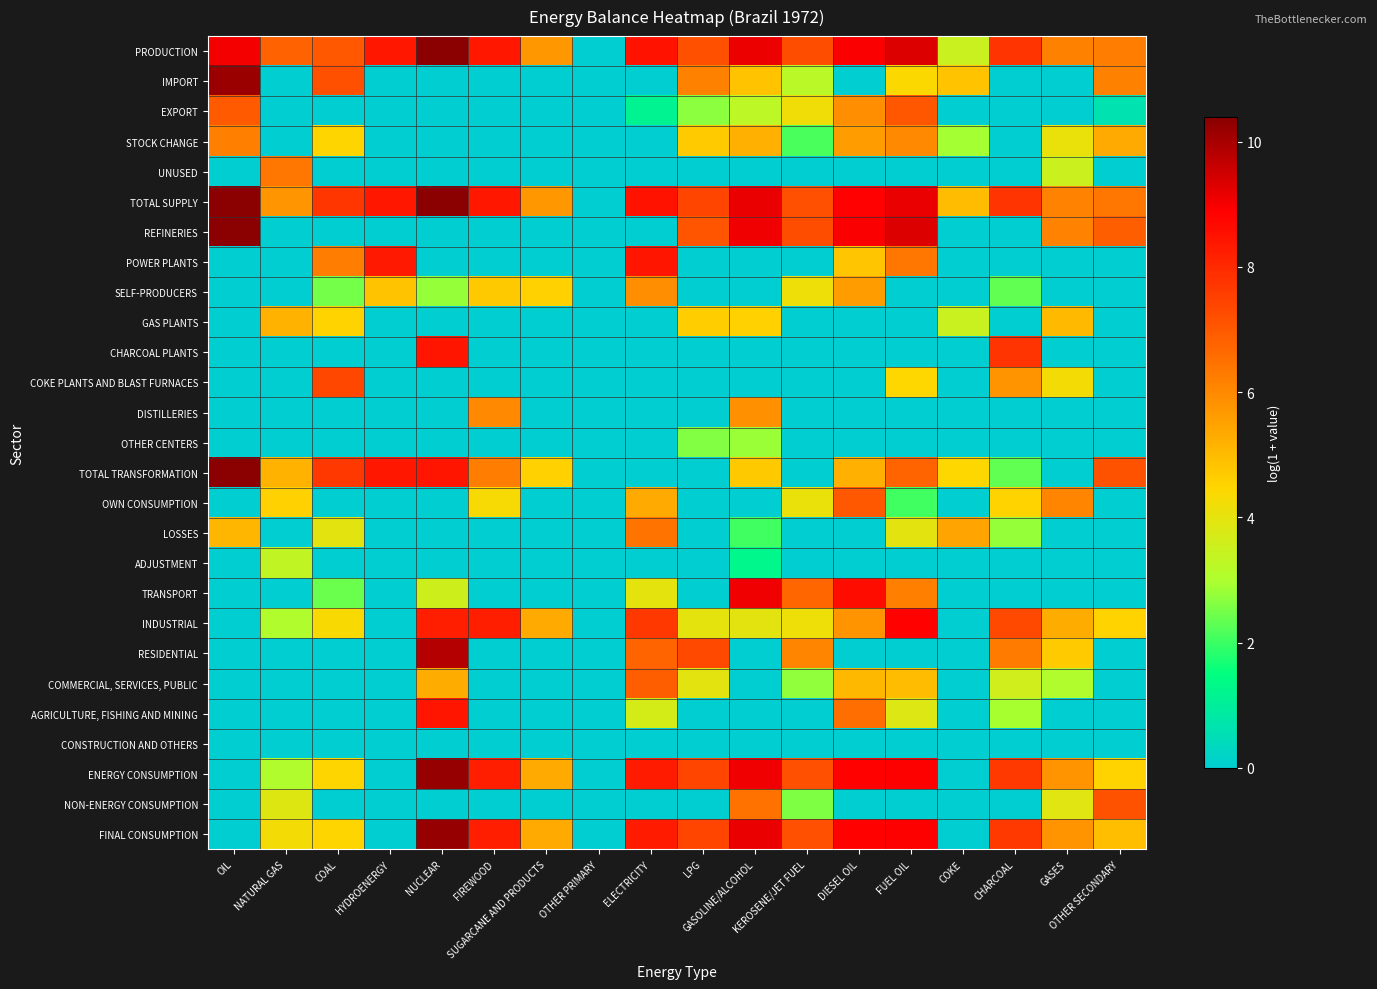

Reading left to right, extract all data points from this chart.

PRODUCTION: OIL=9.0	NATURAL GAS=6.8	COAL=7.0	HYDROENERGY=8.4	NUCLEAR=10.4	FIREWOOD=8.4	SUGARCANE AND PRODUCTS=5.7	OTHER PRIMARY=0.0	ELECTRICITY=8.5	LPG=7.2	GASOLINE/ALCOHOL=9.1	KEROSENE/JET FUEL=7.2	DIESEL OIL=8.9	FUEL OIL=9.3	COKE=3.5	CHARCOAL=7.8	GASES=6.2	OTHER SECONDARY=6.2
IMPORT: OIL=10.2	NATURAL GAS=0.0	COAL=7.2	HYDROENERGY=0.0	NUCLEAR=0.0	FIREWOOD=0.0	SUGARCANE AND PRODUCTS=0.0	OTHER PRIMARY=0.0	ELECTRICITY=0.0	LPG=6.1	GASOLINE/ALCOHOL=4.8	KEROSENE/JET FUEL=3.2	DIESEL OIL=0.0	FUEL OIL=4.4	COKE=4.9	CHARCOAL=0.0	GASES=0.0	OTHER SECONDARY=6.2
EXPORT: OIL=7.0	NATURAL GAS=0.0	COAL=0.0	HYDROENERGY=0.0	NUCLEAR=0.0	FIREWOOD=0.0	SUGARCANE AND PRODUCTS=0.0	OTHER PRIMARY=0.0	ELECTRICITY=1.1	LPG=2.7	GASOLINE/ALCOHOL=3.3	KEROSENE/JET FUEL=4.2	DIESEL OIL=5.9	FUEL OIL=7.0	COKE=0.0	CHARCOAL=0.0	GASES=0.0	OTHER SECONDARY=0.6
STOCK CHANGE: OIL=6.2	NATURAL GAS=0.0	COAL=4.5	HYDROENERGY=0.0	NUCLEAR=0.0	FIREWOOD=0.0	SUGARCANE AND PRODUCTS=0.0	OTHER PRIMARY=0.0	ELECTRICITY=0.0	LPG=4.7	GASOLINE/ALCOHOL=5.2	KEROSENE/JET FUEL=2.1	DIESEL OIL=5.6	FUEL OIL=6.0	COKE=2.9	CHARCOAL=0.0	GASES=4.1	OTHER SECONDARY=5.3
UNUSED: OIL=0.0	NATURAL GAS=6.4	COAL=0.0	HYDROENERGY=0.0	NUCLEAR=0.0	FIREWOOD=0.0	SUGARCANE AND PRODUCTS=0.0	OTHER PRIMARY=0.0	ELECTRICITY=0.0	LPG=0.0	GASOLINE/ALCOHOL=0.0	KEROSENE/JET FUEL=0.0	DIESEL OIL=0.0	FUEL OIL=0.0	COKE=0.0	CHARCOAL=0.0	GASES=3.5	OTHER SECONDARY=0.0
TOTAL SUPPLY: OIL=10.4	NATURAL GAS=5.7	COAL=7.7	HYDROENERGY=8.4	NUCLEAR=10.4	FIREWOOD=8.4	SUGARCANE AND PRODUCTS=5.7	OTHER PRIMARY=0.0	ELECTRICITY=8.5	LPG=7.4	GASOLINE/ALCOHOL=9.2	KEROSENE/JET FUEL=7.2	DIESEL OIL=8.9	FUEL OIL=9.1	COKE=5.0	CHARCOAL=7.8	GASES=6.1	OTHER SECONDARY=6.3
REFINERIES: OIL=10.4	NATURAL GAS=0.0	COAL=0.0	HYDROENERGY=0.0	NUCLEAR=0.0	FIREWOOD=0.0	SUGARCANE AND PRODUCTS=0.0	OTHER PRIMARY=0.0	ELECTRICITY=0.0	LPG=7.1	GASOLINE/ALCOHOL=9.1	KEROSENE/JET FUEL=7.2	DIESEL OIL=8.9	FUEL OIL=9.3	COKE=0.0	CHARCOAL=0.0	GASES=6.1	OTHER SECONDARY=6.9
POWER PLANTS: OIL=0.0	NATURAL GAS=0.0	COAL=6.2	HYDROENERGY=8.4	NUCLEAR=0.0	FIREWOOD=0.0	SUGARCANE AND PRODUCTS=0.0	OTHER PRIMARY=0.0	ELECTRICITY=8.4	LPG=0.0	GASOLINE/ALCOHOL=0.0	KEROSENE/JET FUEL=0.0	DIESEL OIL=4.8	FUEL OIL=6.4	COKE=0.0	CHARCOAL=0.0	GASES=0.0	OTHER SECONDARY=0.0
SELF-PRODUCERS: OIL=0.0	NATURAL GAS=0.0	COAL=2.5	HYDROENERGY=4.8	NUCLEAR=2.8	FIREWOOD=4.7	SUGARCANE AND PRODUCTS=4.6	OTHER PRIMARY=0.0	ELECTRICITY=5.9	LPG=0.0	GASOLINE/ALCOHOL=0.0	KEROSENE/JET FUEL=4.2	DIESEL OIL=5.6	FUEL OIL=0.0	COKE=0.0	CHARCOAL=2.3	GASES=0.0	OTHER SECONDARY=0.0
GAS PLANTS: OIL=0.0	NATURAL GAS=5.2	COAL=4.5	HYDROENERGY=0.0	NUCLEAR=0.0	FIREWOOD=0.0	SUGARCANE AND PRODUCTS=0.0	OTHER PRIMARY=0.0	ELECTRICITY=0.0	LPG=4.6	GASOLINE/ALCOHOL=4.6	KEROSENE/JET FUEL=0.0	DIESEL OIL=0.0	FUEL OIL=0.0	COKE=3.5	CHARCOAL=0.0	GASES=5.0	OTHER SECONDARY=0.0
CHARCOAL PLANTS: OIL=0.0	NATURAL GAS=0.0	COAL=0.0	HYDROENERGY=0.0	NUCLEAR=8.4	FIREWOOD=0.0	SUGARCANE AND PRODUCTS=0.0	OTHER PRIMARY=0.0	ELECTRICITY=0.0	LPG=0.0	GASOLINE/ALCOHOL=0.0	KEROSENE/JET FUEL=0.0	DIESEL OIL=0.0	FUEL OIL=0.0	COKE=0.0	CHARCOAL=7.8	GASES=0.0	OTHER SECONDARY=0.0
COKE PLANTS AND BLAST FURNACES: OIL=0.0	NATURAL GAS=0.0	COAL=7.4	HYDROENERGY=0.0	NUCLEAR=0.0	FIREWOOD=0.0	SUGARCANE AND PRODUCTS=0.0	OTHER PRIMARY=0.0	ELECTRICITY=0.0	LPG=0.0	GASOLINE/ALCOHOL=0.0	KEROSENE/JET FUEL=0.0	DIESEL OIL=0.0	FUEL OIL=4.4	COKE=0.0	CHARCOAL=5.8	GASES=4.2	OTHER SECONDARY=0.0
DISTILLERIES: OIL=0.0	NATURAL GAS=0.0	COAL=0.0	HYDROENERGY=0.0	NUCLEAR=0.0	FIREWOOD=6.0	SUGARCANE AND PRODUCTS=0.0	OTHER PRIMARY=0.0	ELECTRICITY=0.0	LPG=0.0	GASOLINE/ALCOHOL=5.8	KEROSENE/JET FUEL=0.0	DIESEL OIL=0.0	FUEL OIL=0.0	COKE=0.0	CHARCOAL=0.0	GASES=0.0	OTHER SECONDARY=0.0
OTHER CENTERS: OIL=0.0	NATURAL GAS=0.0	COAL=0.0	HYDROENERGY=0.0	NUCLEAR=0.0	FIREWOOD=0.0	SUGARCANE AND PRODUCTS=0.0	OTHER PRIMARY=0.0	ELECTRICITY=0.0	LPG=2.6	GASOLINE/ALCOHOL=2.8	KEROSENE/JET FUEL=0.0	DIESEL OIL=0.0	FUEL OIL=0.0	COKE=0.0	CHARCOAL=0.0	GASES=0.0	OTHER SECONDARY=0.0
TOTAL TRANSFORMATION: OIL=10.4	NATURAL GAS=5.2	COAL=7.7	HYDROENERGY=8.4	NUCLEAR=8.4	FIREWOOD=6.2	SUGARCANE AND PRODUCTS=4.6	OTHER PRIMARY=0.0	ELECTRICITY=0.0	LPG=0.0	GASOLINE/ALCOHOL=4.7	KEROSENE/JET FUEL=0.0	DIESEL OIL=5.2	FUEL OIL=6.8	COKE=4.4	CHARCOAL=2.3	GASES=0.0	OTHER SECONDARY=7.1
OWN CONSUMPTION: OIL=0.0	NATURAL GAS=4.5	COAL=0.0	HYDROENERGY=0.0	NUCLEAR=0.0	FIREWOOD=4.3	SUGARCANE AND PRODUCTS=0.0	OTHER PRIMARY=0.0	ELECTRICITY=5.3	LPG=0.0	GASOLINE/ALCOHOL=0.0	KEROSENE/JET FUEL=4.1	DIESEL OIL=7.0	FUEL OIL=2.1	COKE=0.0	CHARCOAL=4.5	GASES=6.1	OTHER SECONDARY=0.0
LOSSES: OIL=5.1	NATURAL GAS=0.0	COAL=3.9	HYDROENERGY=0.0	NUCLEAR=0.0	FIREWOOD=0.0	SUGARCANE AND PRODUCTS=0.0	OTHER PRIMARY=0.0	ELECTRICITY=6.4	LPG=0.0	GASOLINE/ALCOHOL=2.1	KEROSENE/JET FUEL=0.0	DIESEL OIL=0.0	FUEL OIL=4.0	COKE=5.5	CHARCOAL=2.8	GASES=0.0	OTHER SECONDARY=0.0
ADJUSTMENT: OIL=0.0	NATURAL GAS=3.3	COAL=0.0	HYDROENERGY=0.0	NUCLEAR=0.0	FIREWOOD=0.0	SUGARCANE AND PRODUCTS=0.0	OTHER PRIMARY=0.0	ELECTRICITY=0.0	LPG=0.0	GASOLINE/ALCOHOL=1.3	KEROSENE/JET FUEL=0.0	DIESEL OIL=0.0	FUEL OIL=0.0	COKE=0.0	CHARCOAL=0.0	GASES=0.0	OTHER SECONDARY=0.0
TRANSPORT: OIL=0.0	NATURAL GAS=0.0	COAL=2.4	HYDROENERGY=0.0	NUCLEAR=3.6	FIREWOOD=0.0	SUGARCANE AND PRODUCTS=0.0	OTHER PRIMARY=0.0	ELECTRICITY=4.0	LPG=0.0	GASOLINE/ALCOHOL=9.1	KEROSENE/JET FUEL=6.7	DIESEL OIL=8.6	FUEL OIL=6.2	COKE=0.0	CHARCOAL=0.0	GASES=0.0	OTHER SECONDARY=0.0
INDUSTRIAL: OIL=0.0	NATURAL GAS=3.1	COAL=4.4	HYDROENERGY=0.0	NUCLEAR=8.2	FIREWOOD=8.2	SUGARCANE AND PRODUCTS=5.3	OTHER PRIMARY=0.0	ELECTRICITY=7.7	LPG=4.0	GASOLINE/ALCOHOL=4.0	KEROSENE/JET FUEL=4.2	DIESEL OIL=5.8	FUEL OIL=8.8	COKE=0.0	CHARCOAL=7.3	GASES=5.3	OTHER SECONDARY=4.5
RESIDENTIAL: OIL=0.0	NATURAL GAS=0.0	COAL=0.0	HYDROENERGY=0.0	NUCLEAR=9.9	FIREWOOD=0.0	SUGARCANE AND PRODUCTS=0.0	OTHER PRIMARY=0.0	ELECTRICITY=6.8	LPG=7.3	GASOLINE/ALCOHOL=0.0	KEROSENE/JET FUEL=6.1	DIESEL OIL=0.0	FUEL OIL=0.0	COKE=0.0	CHARCOAL=6.3	GASES=4.7	OTHER SECONDARY=0.0
COMMERCIAL, SERVICES, PUBLIC: OIL=0.0	NATURAL GAS=0.0	COAL=0.0	HYDROENERGY=0.0	NUCLEAR=5.3	FIREWOOD=0.0	SUGARCANE AND PRODUCTS=0.0	OTHER PRIMARY=0.0	ELECTRICITY=6.9	LPG=4.0	GASOLINE/ALCOHOL=0.0	KEROSENE/JET FUEL=2.8	DIESEL OIL=5.0	FUEL OIL=5.0	COKE=0.0	CHARCOAL=3.6	GASES=3.1	OTHER SECONDARY=0.0
AGRICULTURE, FISHING AND MINING: OIL=0.0	NATURAL GAS=0.0	COAL=0.0	HYDROENERGY=0.0	NUCLEAR=8.4	FIREWOOD=0.0	SUGARCANE AND PRODUCTS=0.0	OTHER PRIMARY=0.0	ELECTRICITY=3.7	LPG=0.0	GASOLINE/ALCOHOL=0.0	KEROSENE/JET FUEL=0.0	DIESEL OIL=6.6	FUEL OIL=3.9	COKE=0.0	CHARCOAL=2.9	GASES=0.0	OTHER SECONDARY=0.0
CONSTRUCTION AND OTHERS: OIL=0.0	NATURAL GAS=0.0	COAL=0.0	HYDROENERGY=0.0	NUCLEAR=0.0	FIREWOOD=0.0	SUGARCANE AND PRODUCTS=0.0	OTHER PRIMARY=0.0	ELECTRICITY=0.0	LPG=0.0	GASOLINE/ALCOHOL=0.0	KEROSENE/JET FUEL=0.0	DIESEL OIL=0.0	FUEL OIL=0.0	COKE=0.0	CHARCOAL=0.0	GASES=0.0	OTHER SECONDARY=0.0
ENERGY CONSUMPTION: OIL=0.0	NATURAL GAS=3.1	COAL=4.5	HYDROENERGY=0.0	NUCLEAR=10.2	FIREWOOD=8.2	SUGARCANE AND PRODUCTS=5.3	OTHER PRIMARY=0.0	ELECTRICITY=8.3	LPG=7.4	GASOLINE/ALCOHOL=9.1	KEROSENE/JET FUEL=7.2	DIESEL OIL=8.8	FUEL OIL=8.9	COKE=0.0	CHARCOAL=7.6	GASES=5.8	OTHER SECONDARY=4.5
NON-ENERGY CONSUMPTION: OIL=0.0	NATURAL GAS=3.9	COAL=0.0	HYDROENERGY=0.0	NUCLEAR=0.0	FIREWOOD=0.0	SUGARCANE AND PRODUCTS=0.0	OTHER PRIMARY=0.0	ELECTRICITY=0.0	LPG=0.0	GASOLINE/ALCOHOL=6.5	KEROSENE/JET FUEL=2.6	DIESEL OIL=0.0	FUEL OIL=0.0	COKE=0.0	CHARCOAL=0.0	GASES=3.9	OTHER SECONDARY=7.1
FINAL CONSUMPTION: OIL=0.0	NATURAL GAS=4.2	COAL=4.5	HYDROENERGY=0.0	NUCLEAR=10.2	FIREWOOD=8.2	SUGARCANE AND PRODUCTS=5.3	OTHER PRIMARY=0.0	ELECTRICITY=8.3	LPG=7.4	GASOLINE/ALCOHOL=9.1	KEROSENE/JET FUEL=7.2	DIESEL OIL=8.8	FUEL OIL=8.9	COKE=0.0	CHARCOAL=7.6	GASES=5.8	OTHER SECONDARY=4.9